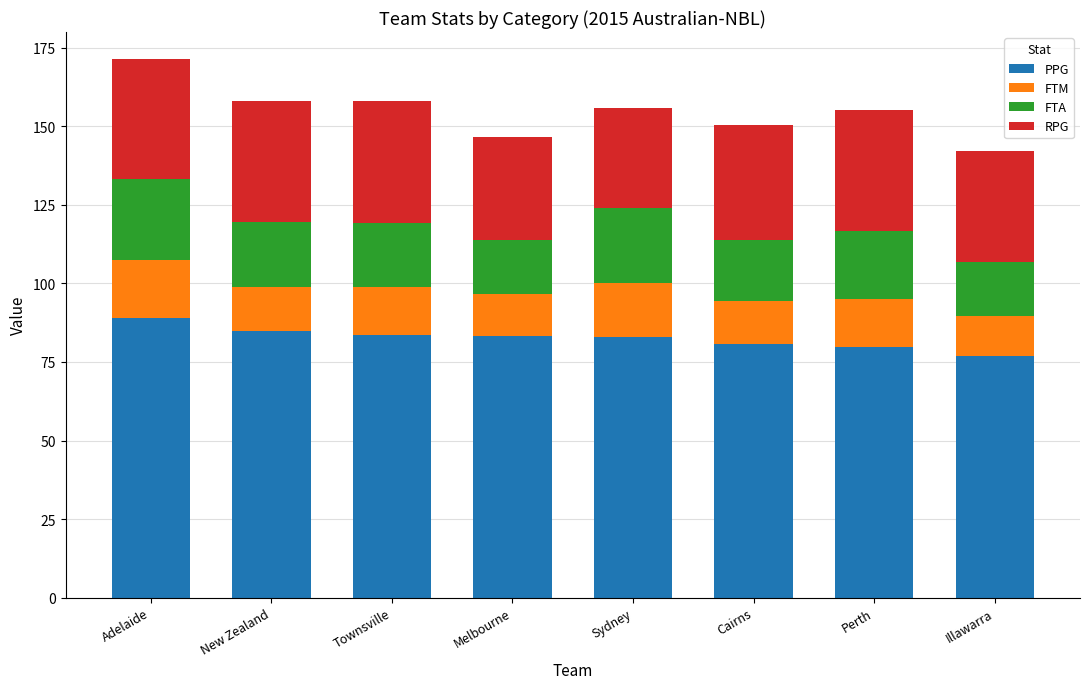

The value of PPG at Melbourne is 25.0. True or false?

False